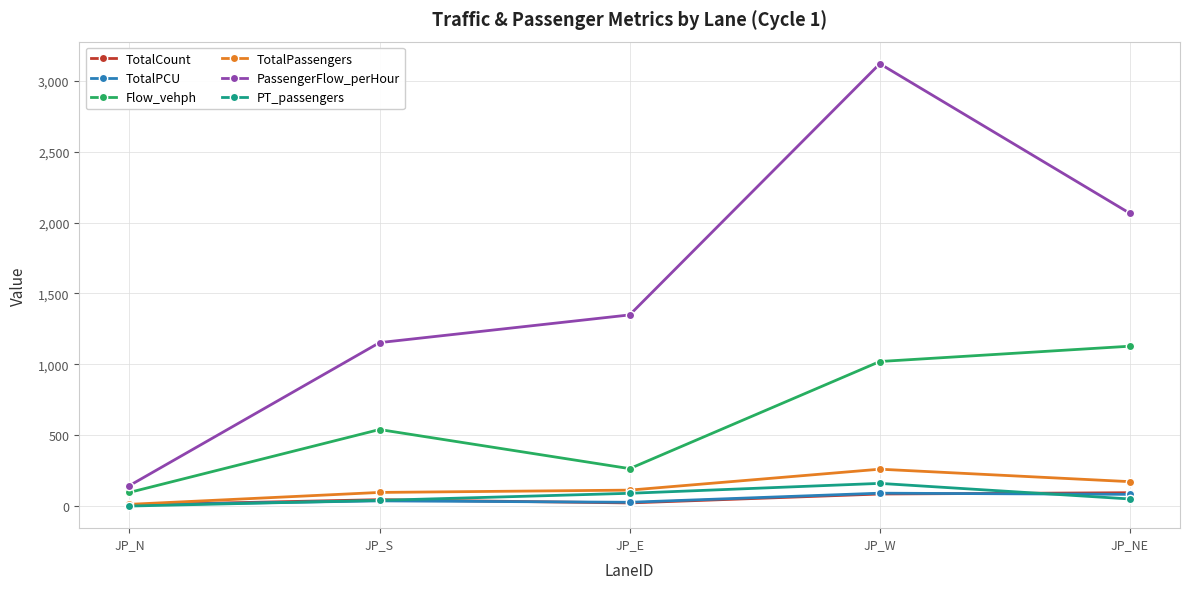

How many interior local peaks does the PT_passengers series have?

1